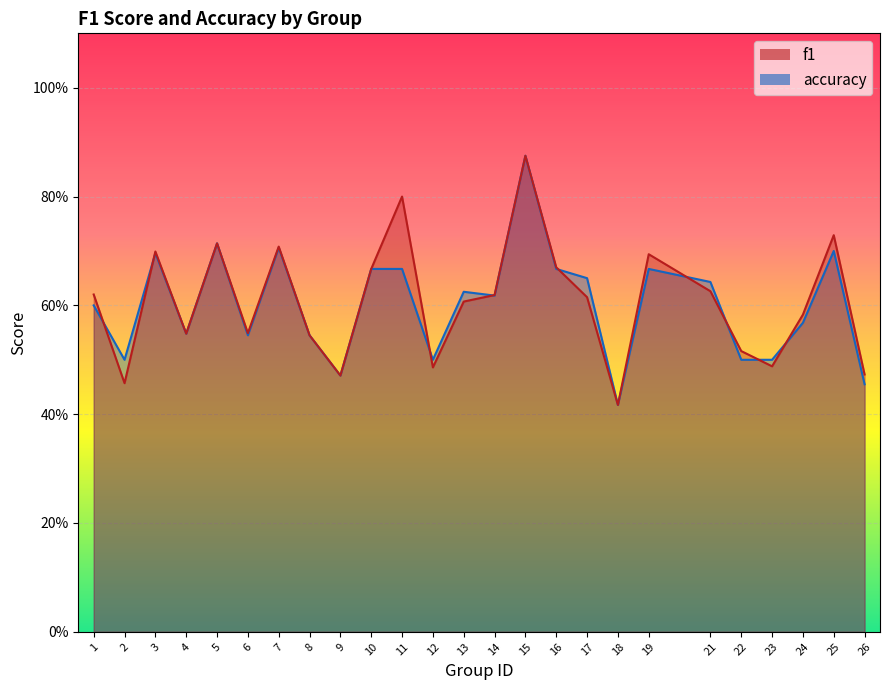

What are all the series names shown in the legend?

f1, accuracy